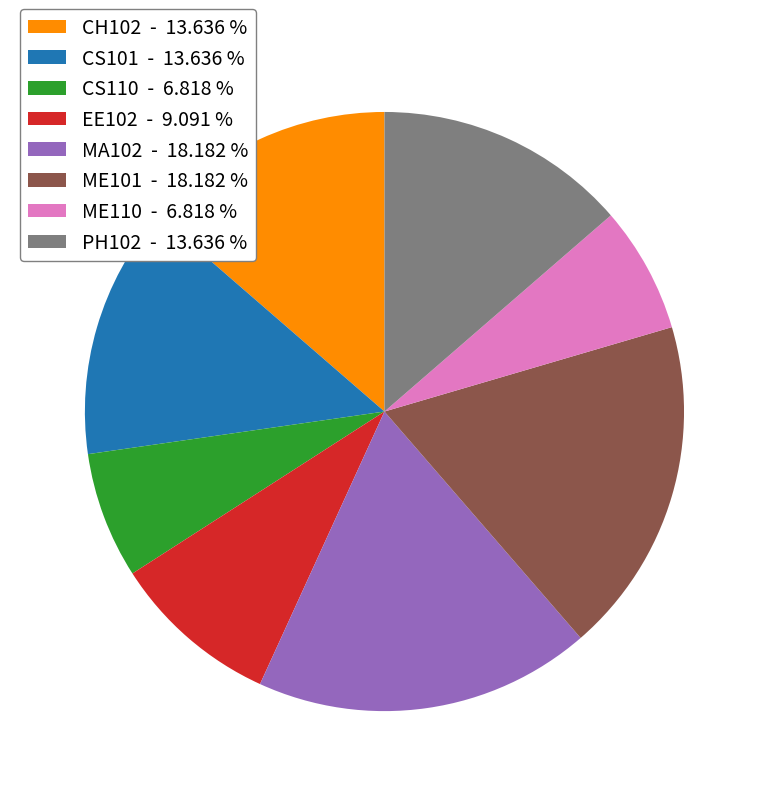

Which has a higher value, PH102 - 13.636 % or ME110 - 6.818 %?

PH102 - 13.636 %